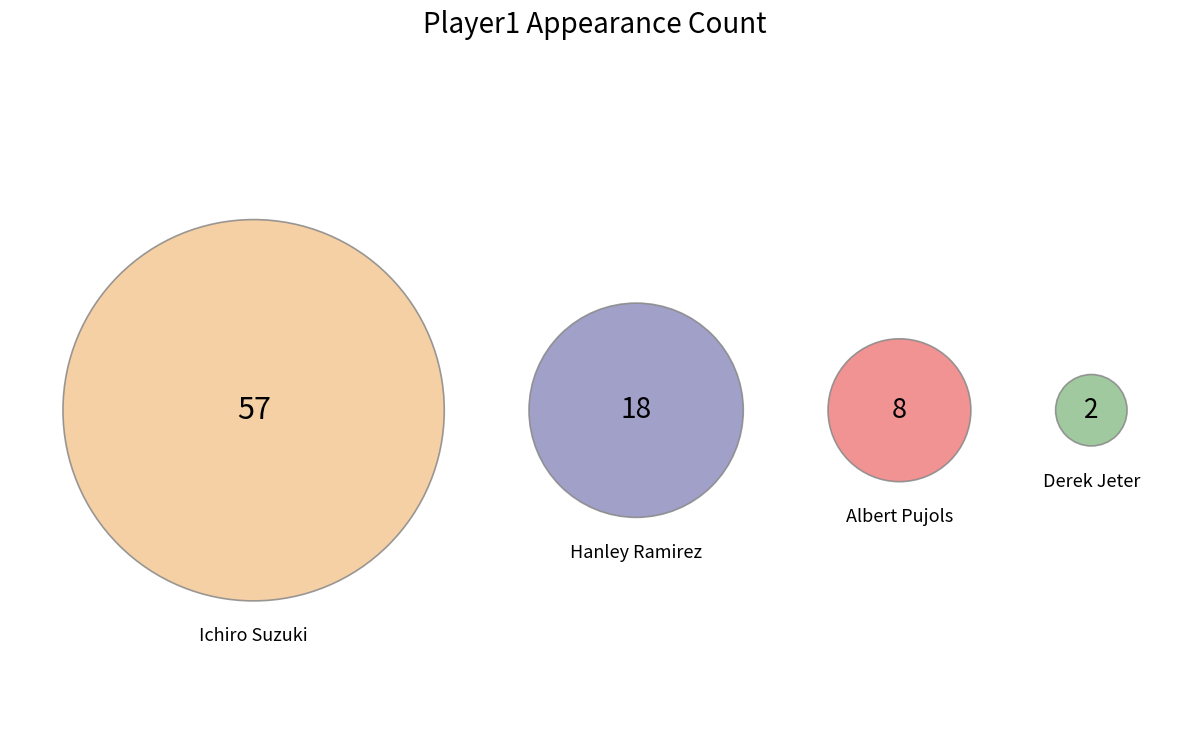

To the nearest percent, what is the difference between the largest and smallest slice percentages?

65%